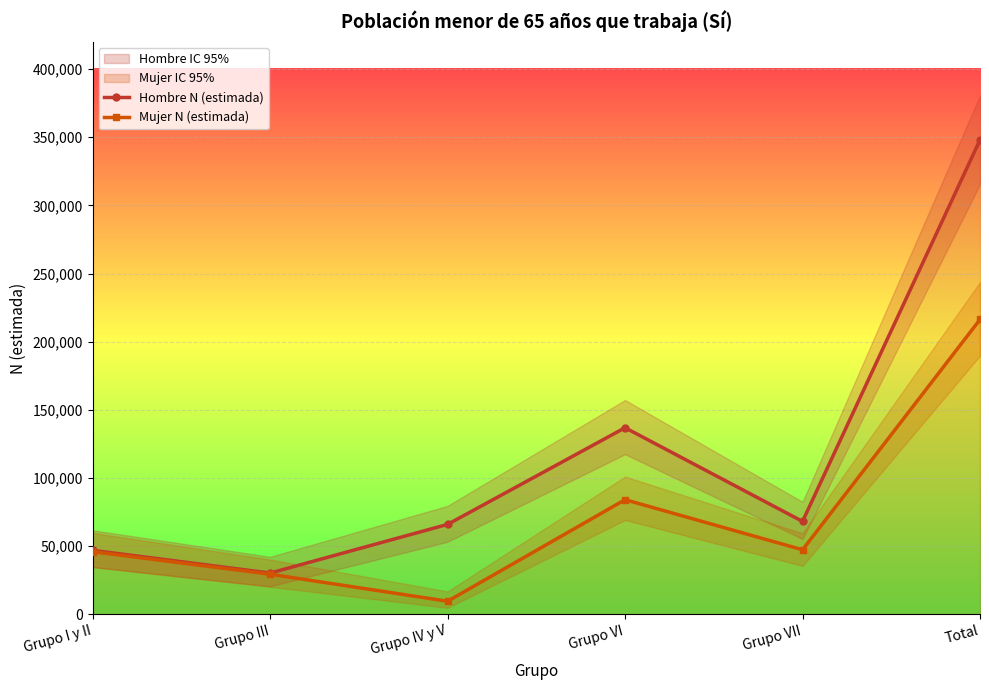

How many data points in Mujer N (estimada) are less than 47324?

3